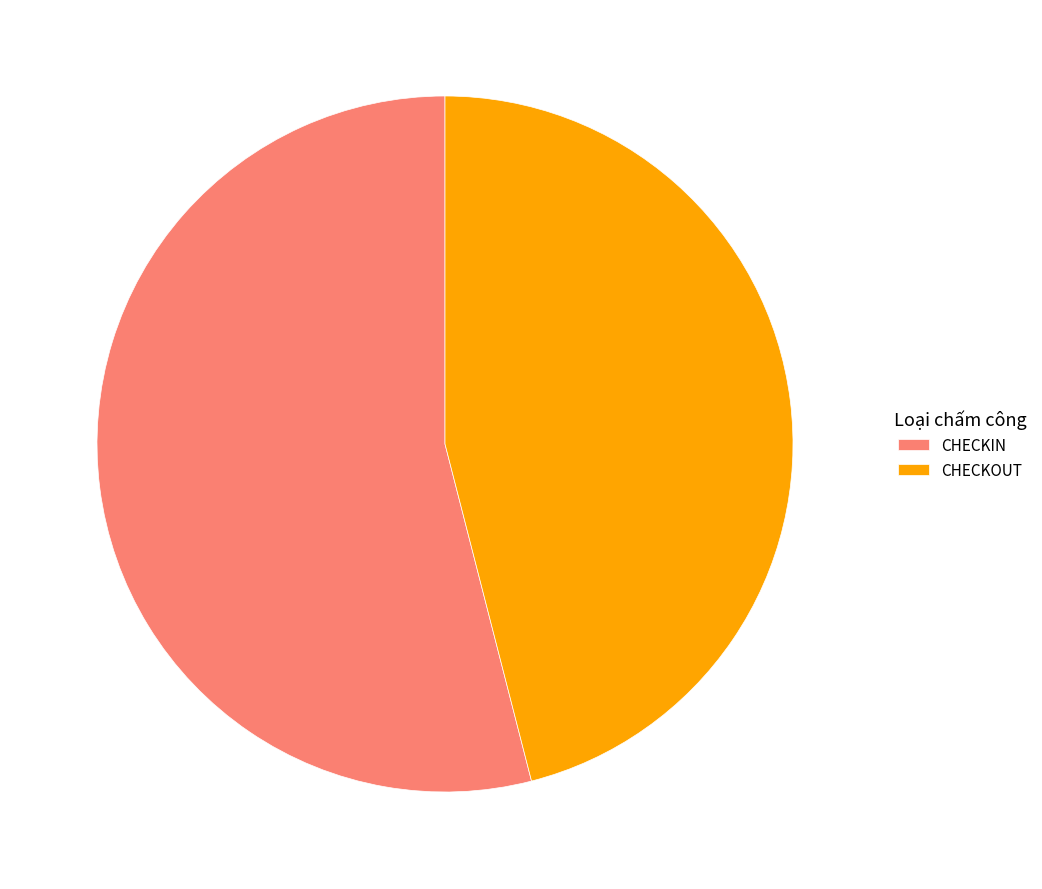

Which category has the smallest portion of the pie?

CHECKOUT